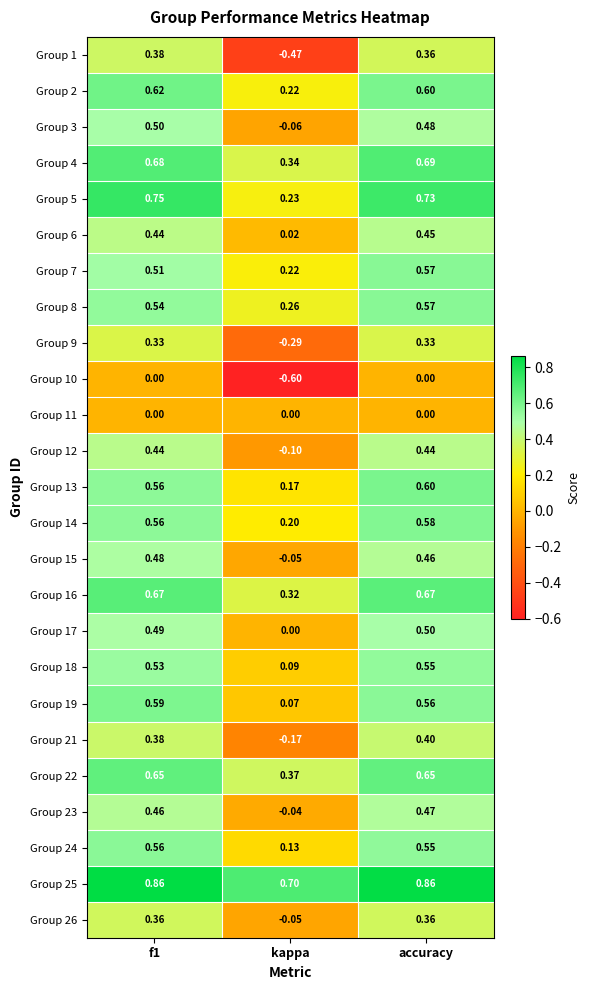

Which series has the largest total across all categories?

Group 25